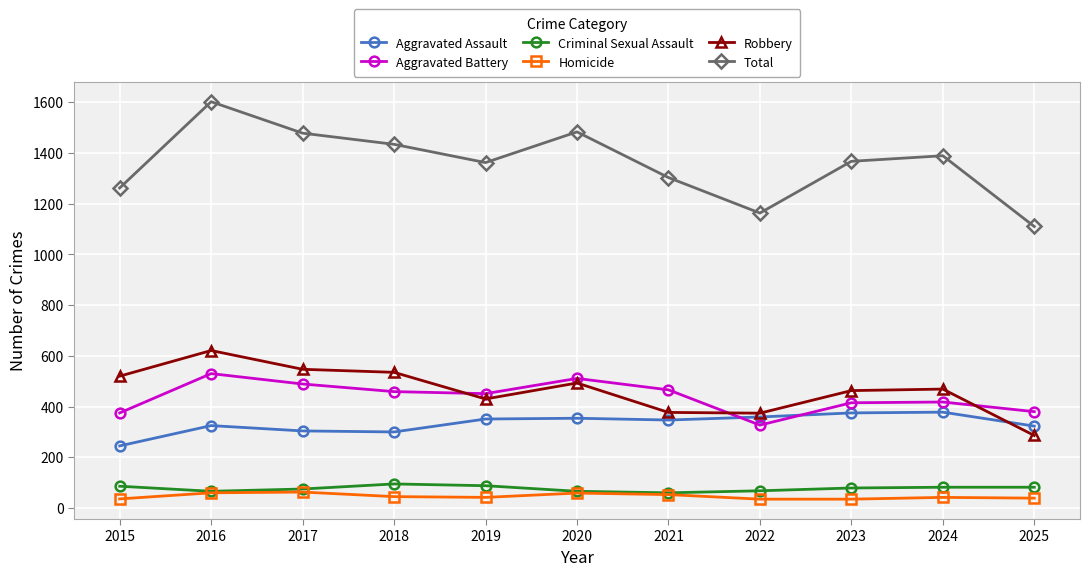

What is the value of the Aggravated Battery point at the 6th from the left?

511